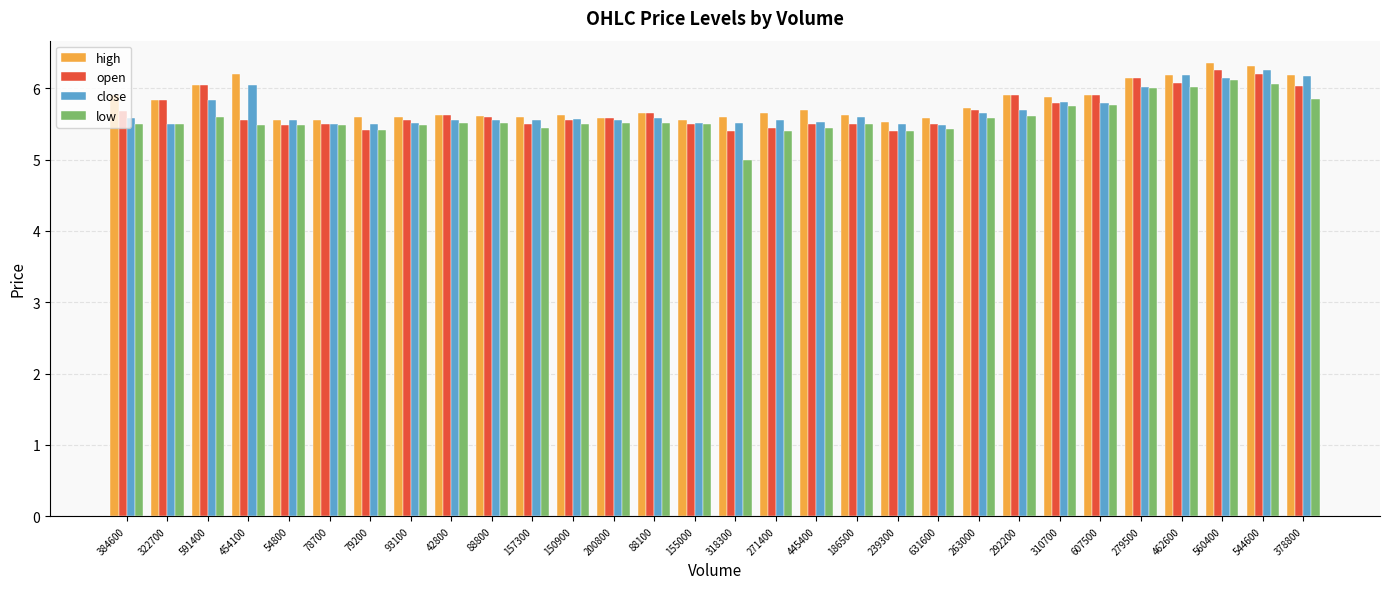

How many distinct data groups are displayed?

4